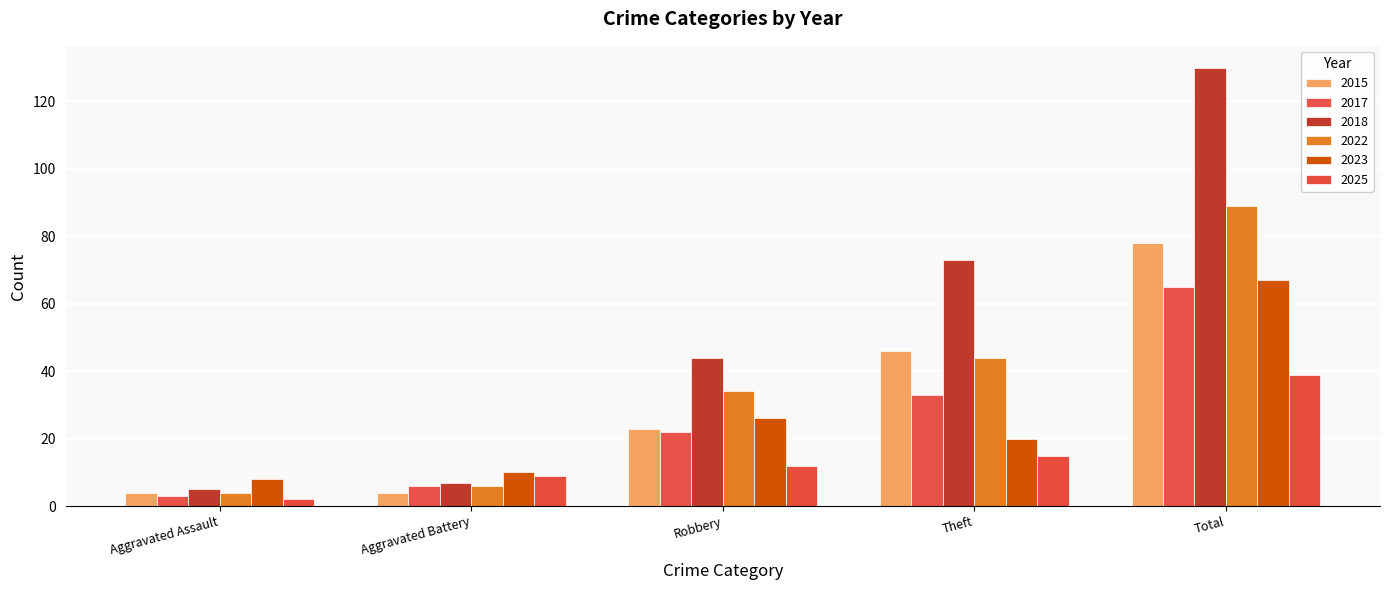

List the labels in order of 2023 value, smallest first.

Aggravated Assault, Aggravated Battery, Theft, Robbery, Total